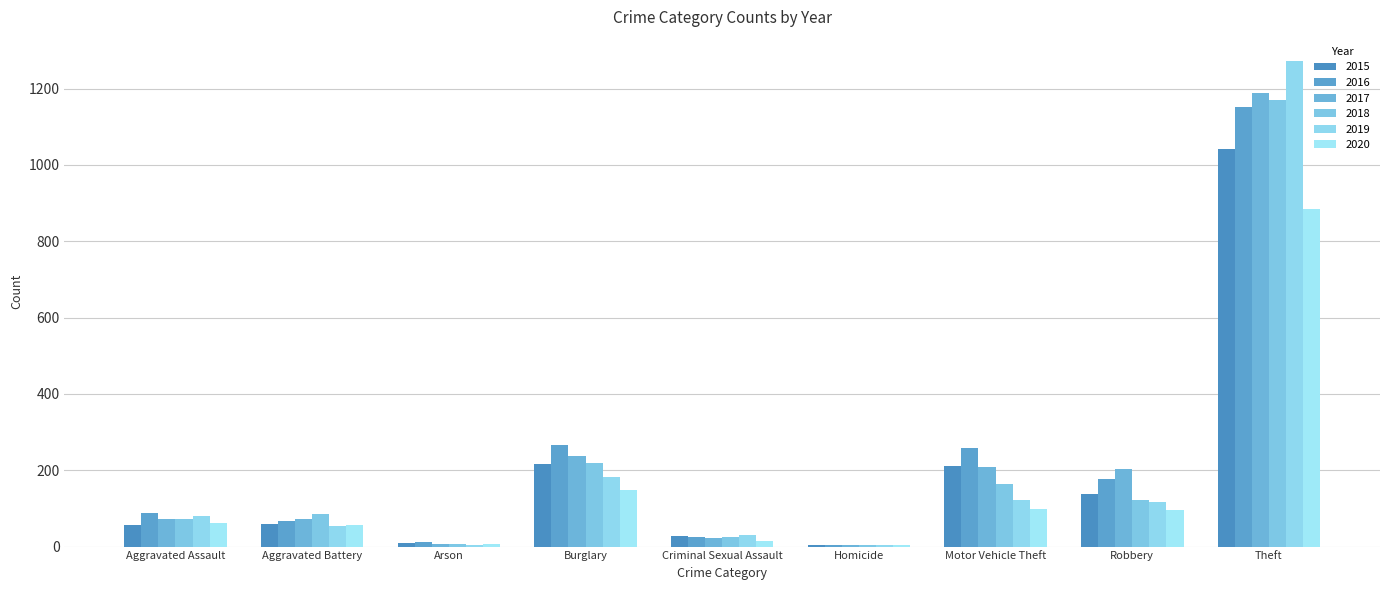

Count the number of data series in this chart.

6